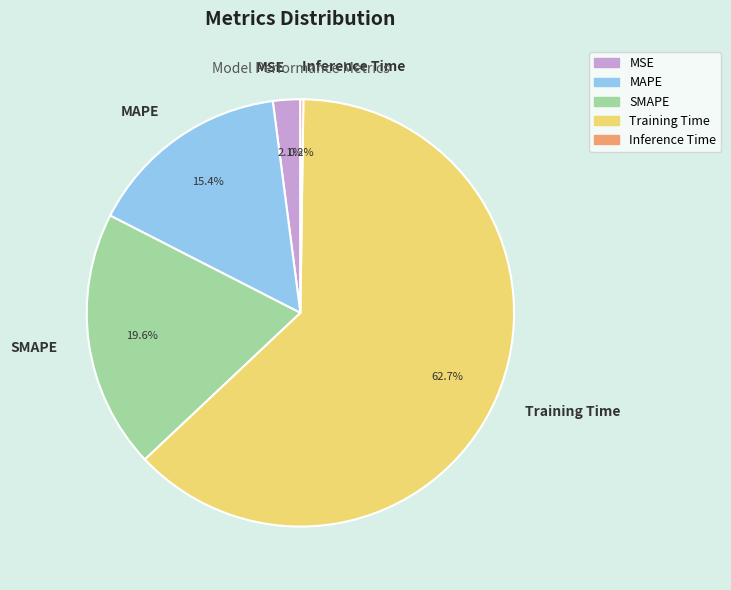

What percentage is the SMAPE slice, to the nearest percent?

20%